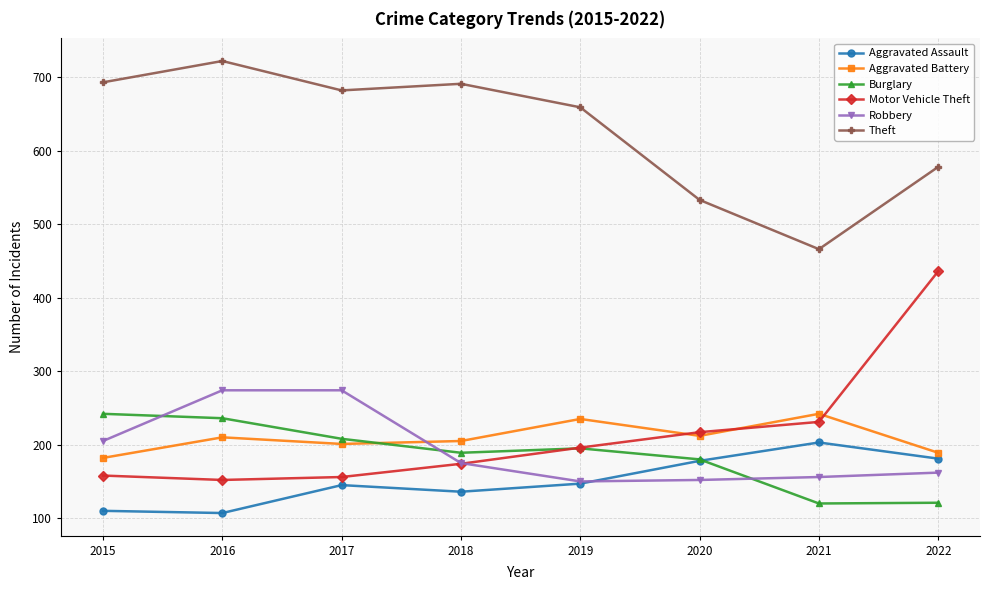

The Burglary series shows 121 at 2022. True or false?

True